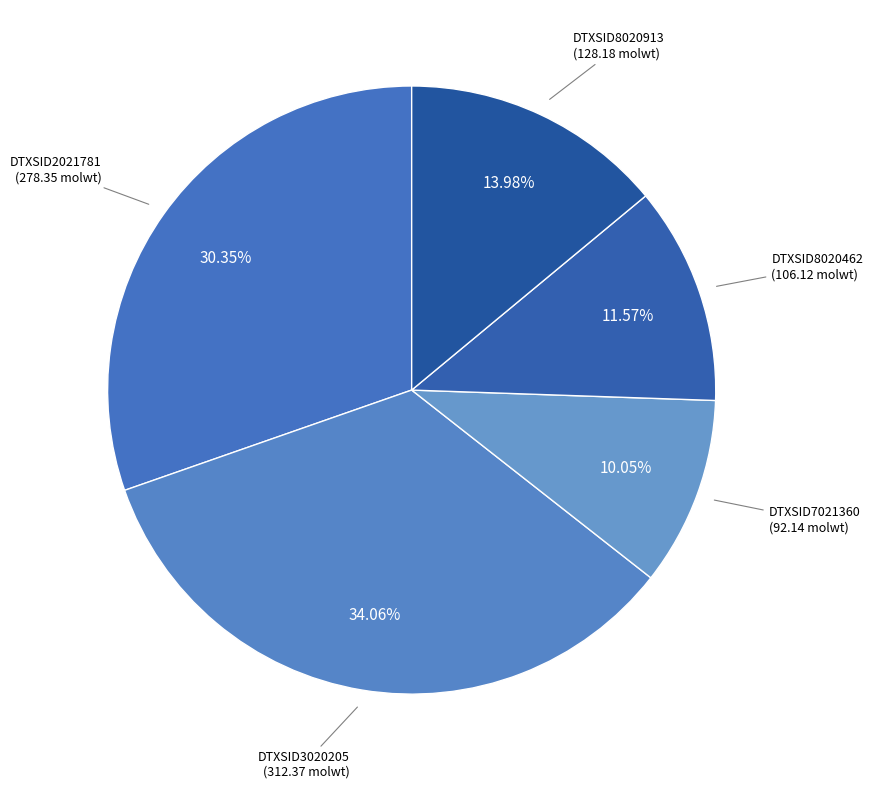

To the nearest percent, what is the difference between the largest and smallest slice percentages?

24%